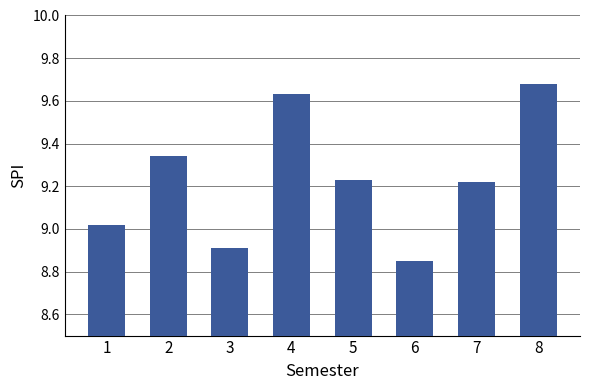

Count the number of categories in the chart.

8